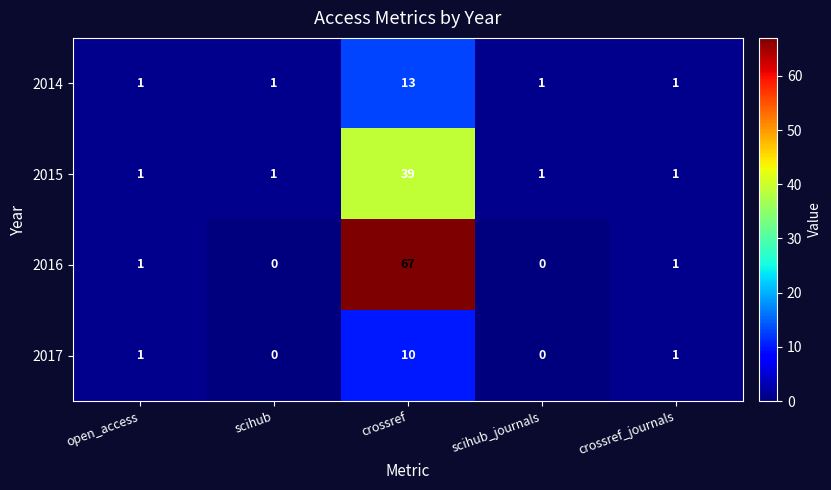

The value of 2016 at scihub is 41. True or false?

False